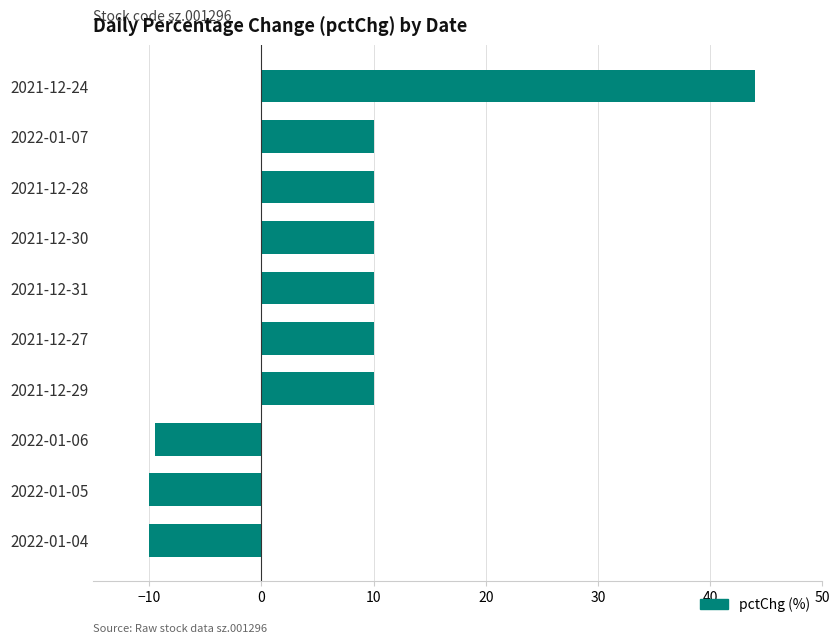

True or false: the data shows -9.5 at 2022-01-06.

True